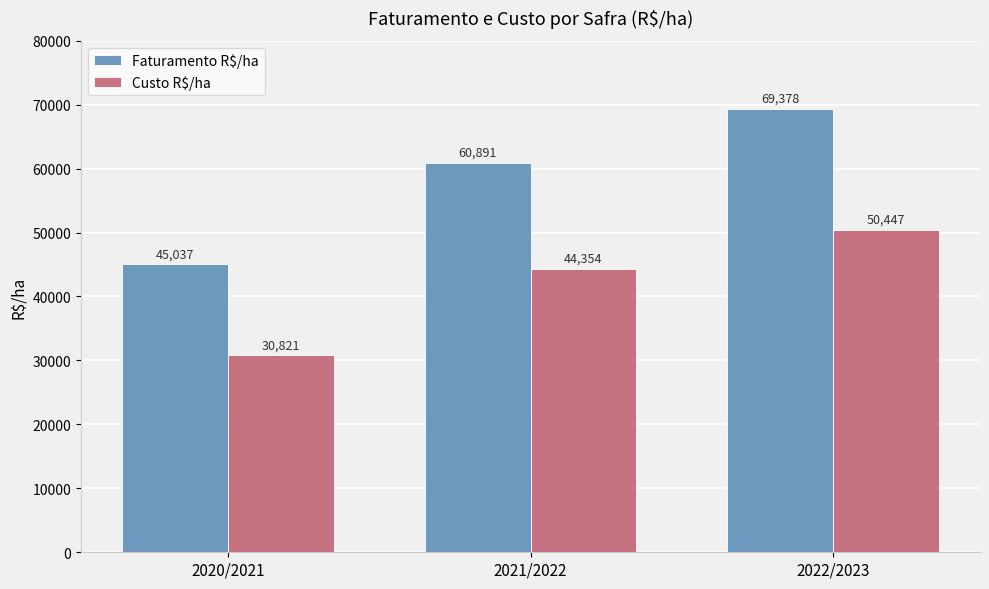

Which series has the largest total across all categories?

Faturamento R$/ha